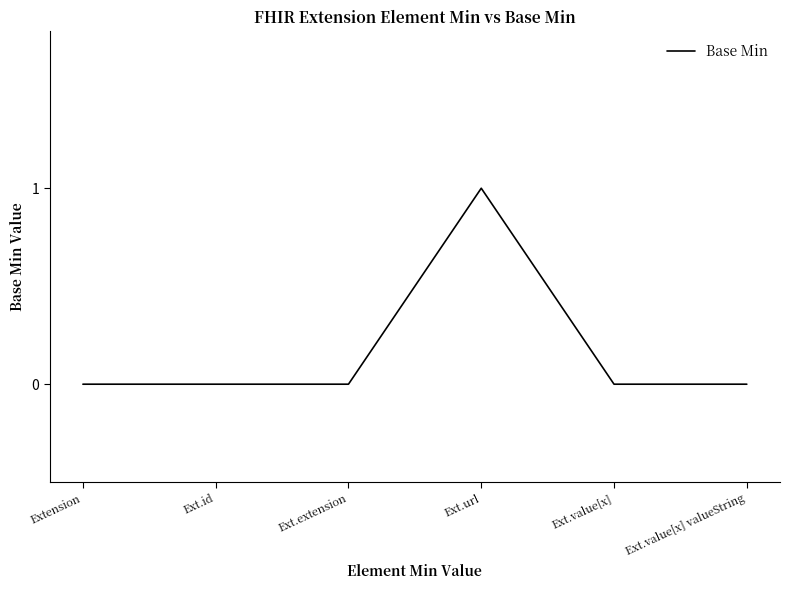

The value at Ext.value[x] valueString is 0. True or false?

True